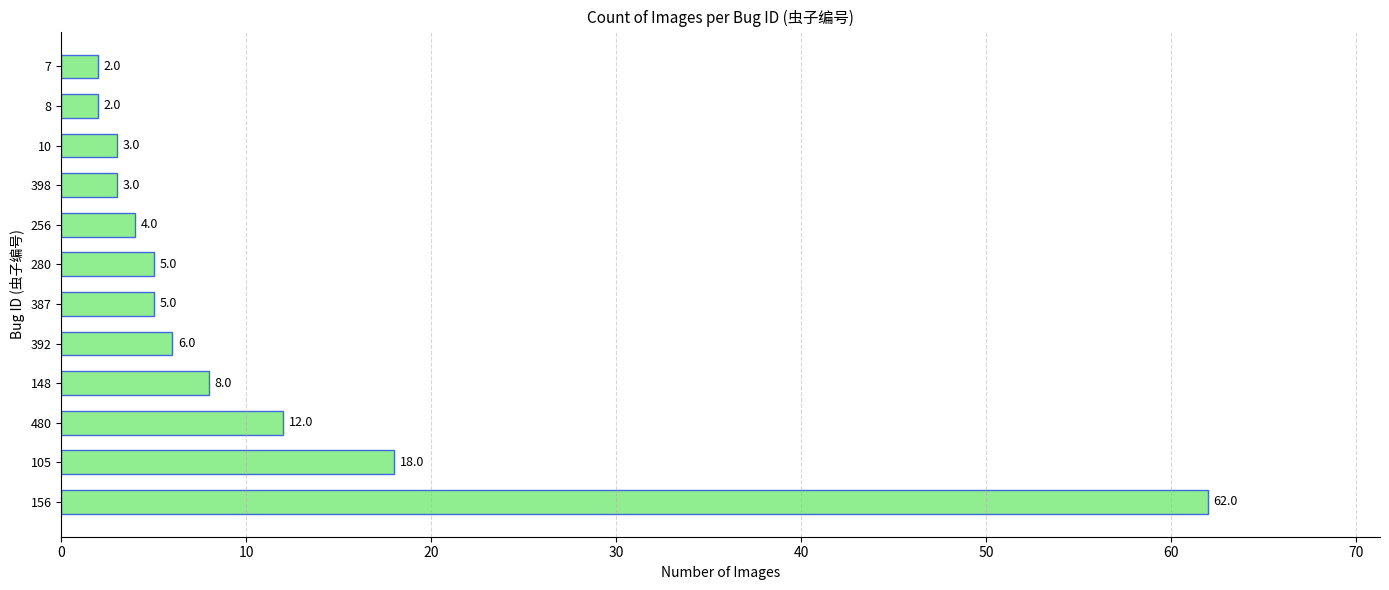

What is the average value?

11